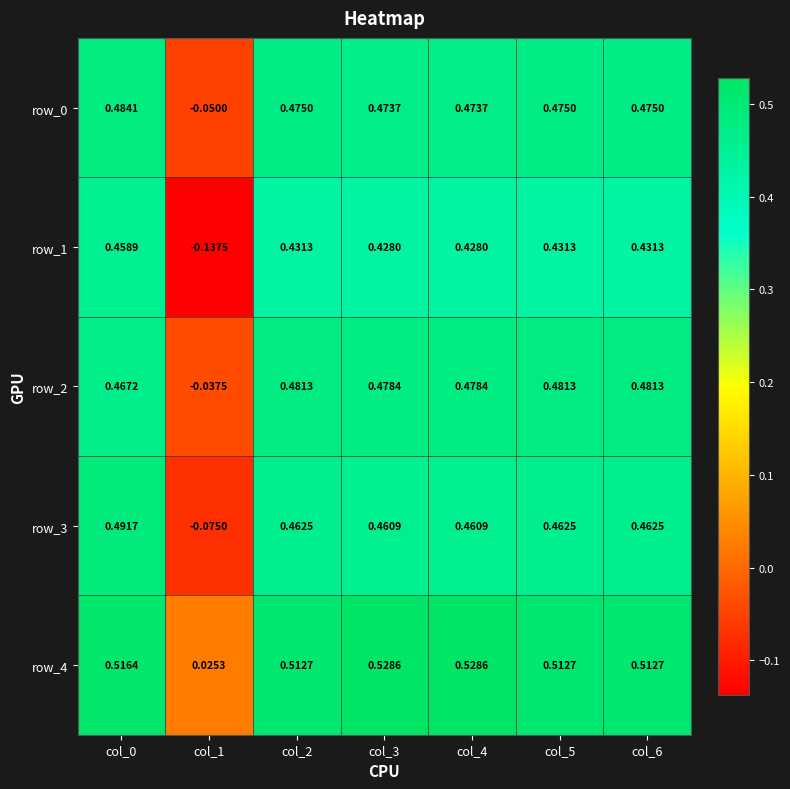

Is the value of row_1 at col_4 greater than the value of row_0 at col_0?

No